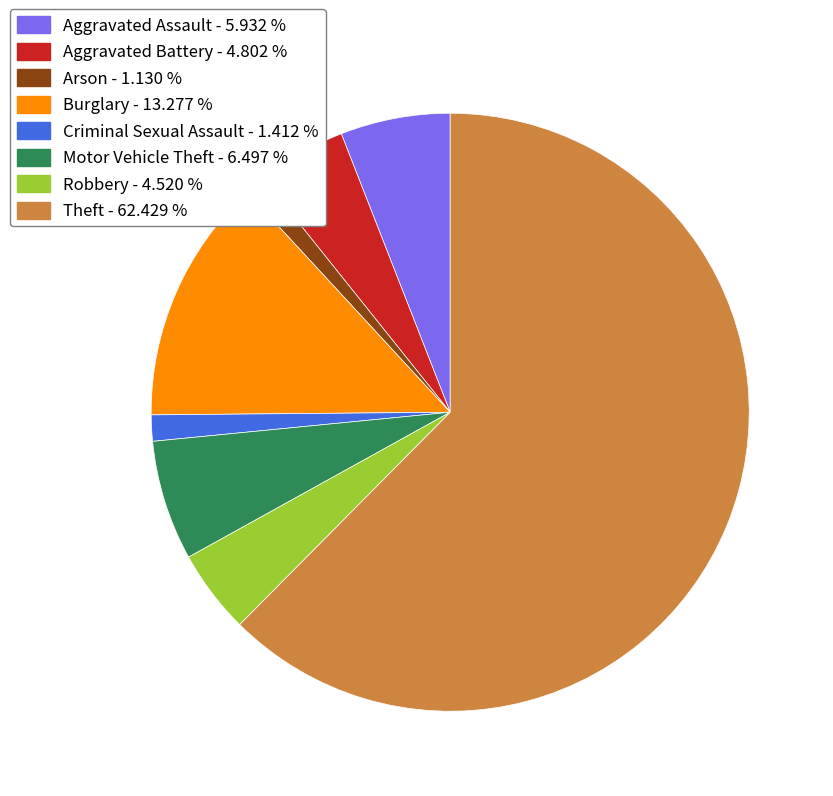

Combined, do Robbery and Criminal Sexual Assault account for over 50%?

No